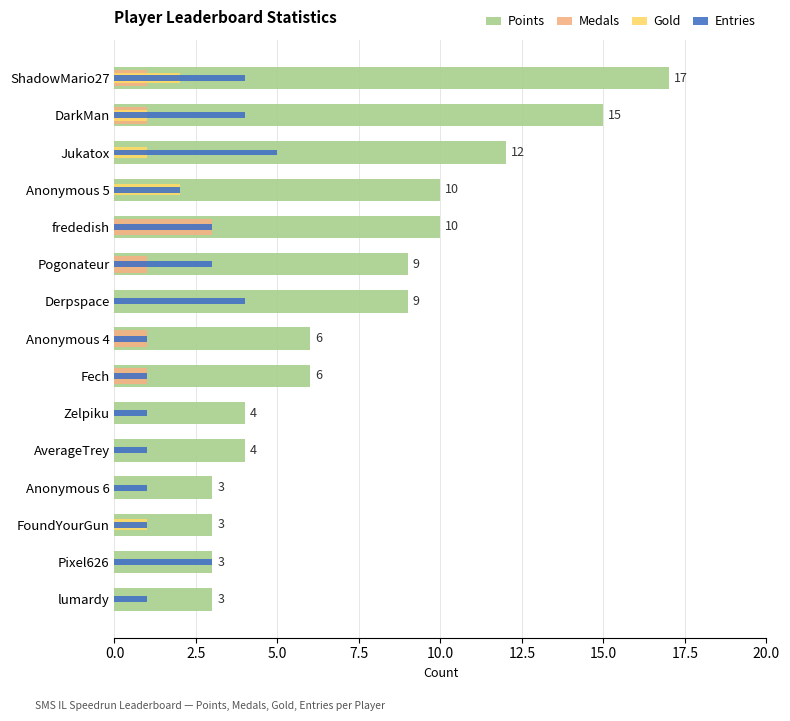

Rank the series by their maximum value, from highest to lowest.

Points, Entries, Medals, Gold